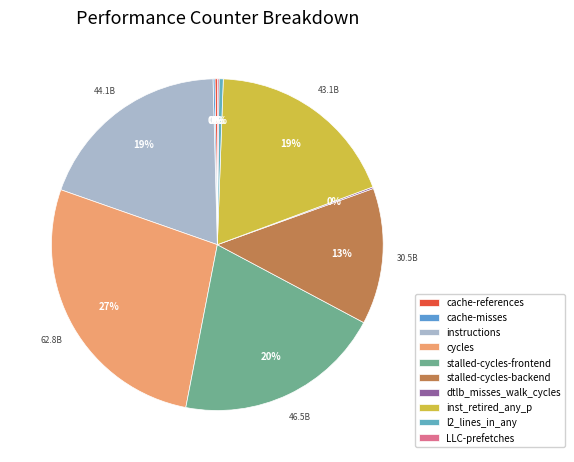

How many slices are in this pie chart?

10